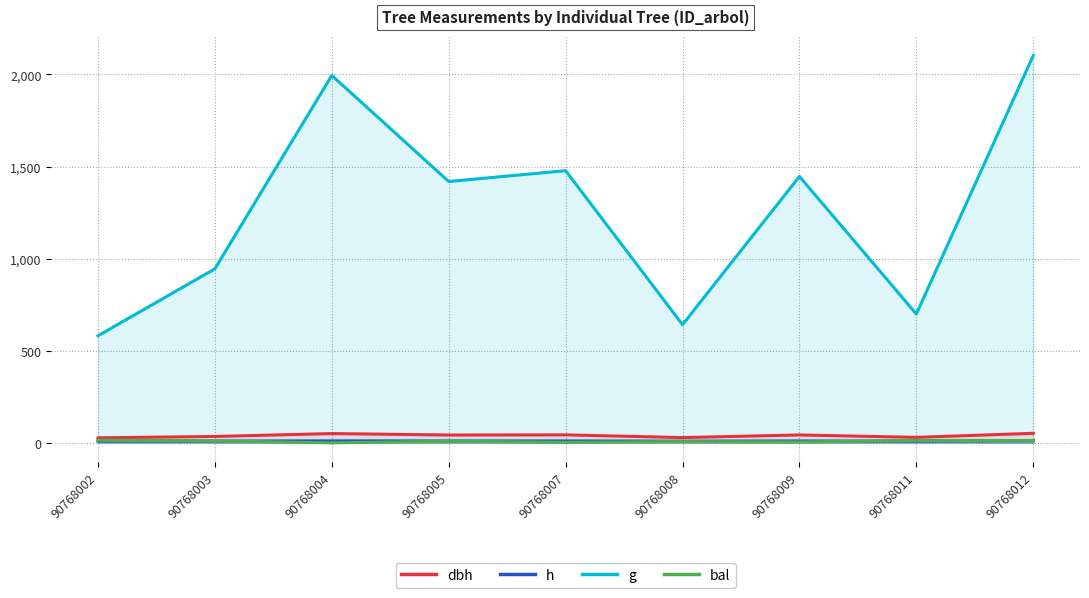

Which series changed the most between 90768008 and 90768012?

g